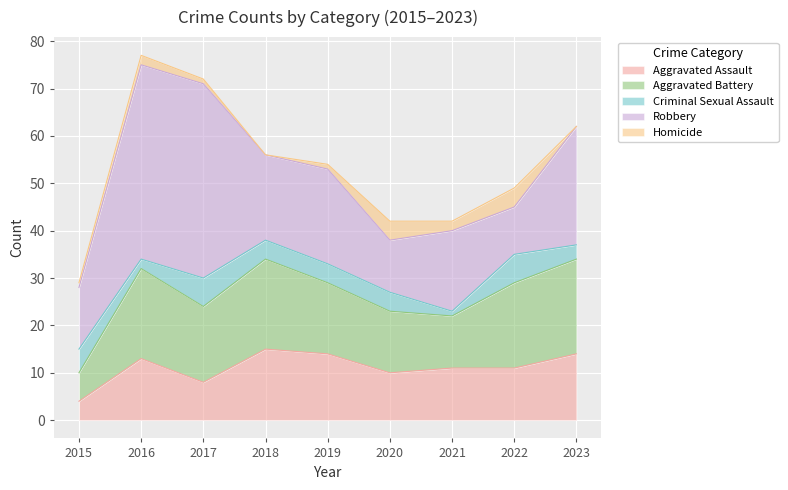

Which series has the widest spread of values?

Robbery